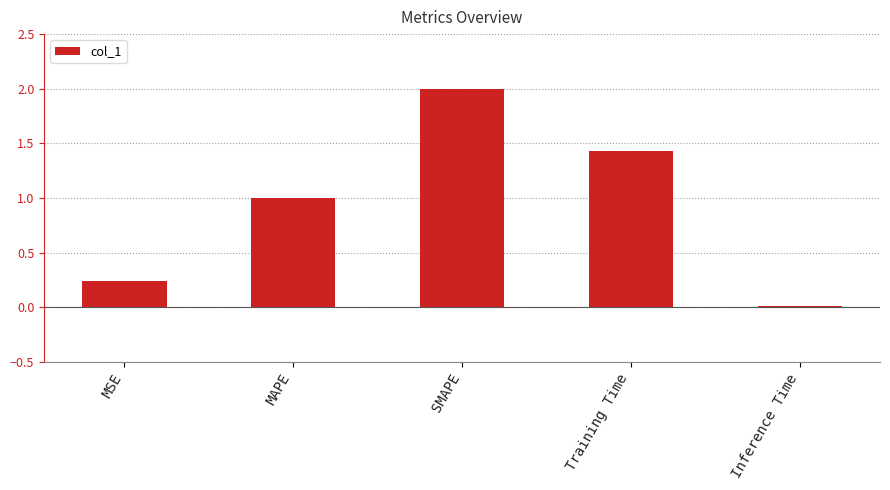

At which category does the chart reach its peak across all series?

SMAPE